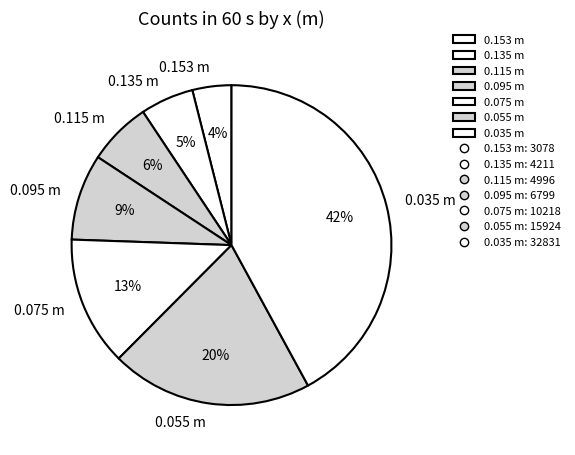

Which has a higher value, 0.095 m or 0.115 m?

0.095 m